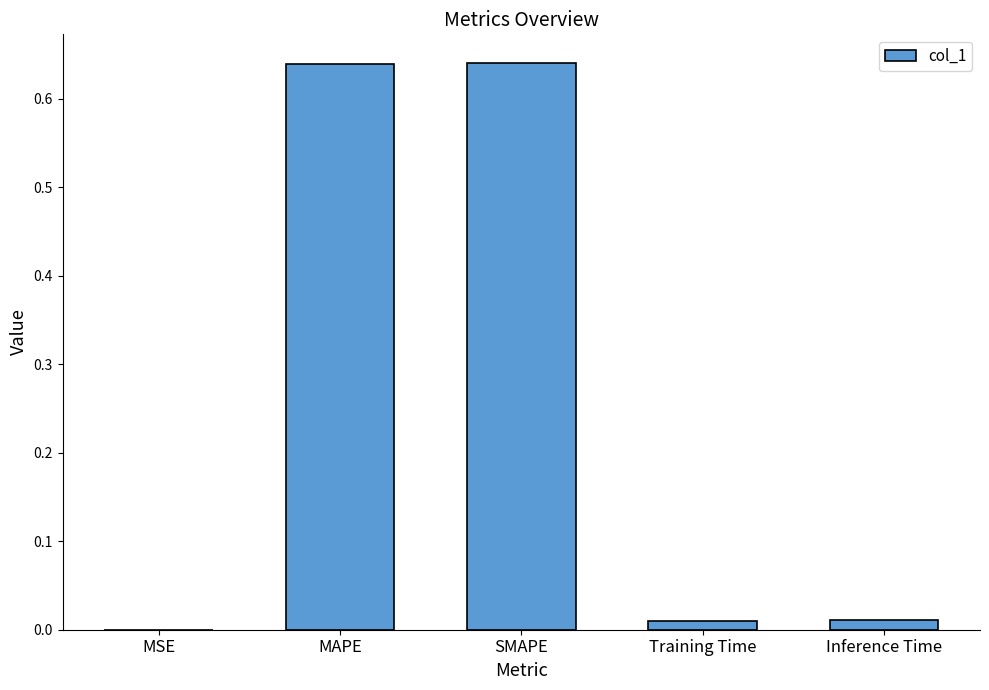

The chart shows a value of 0.9 at MAPE. True or false?

False